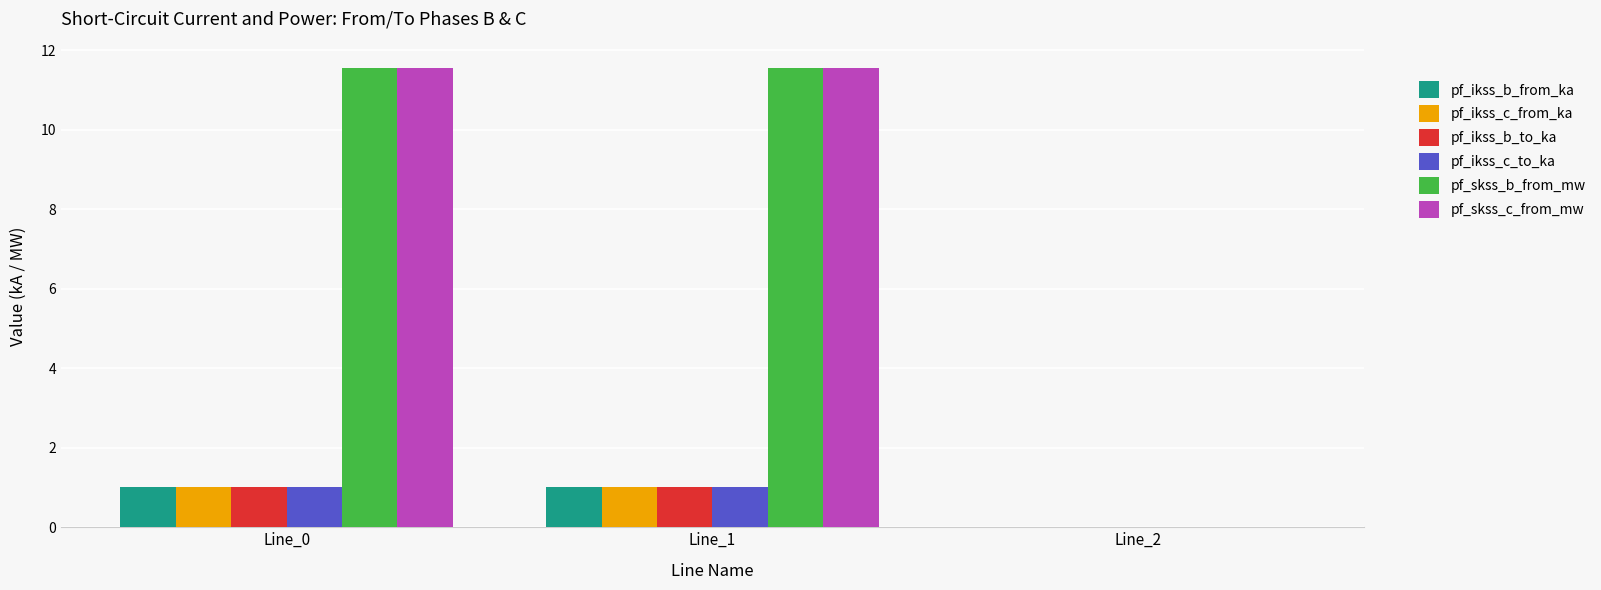

What is the highest value of the pf_ikss_b_to_ka series?

1.0